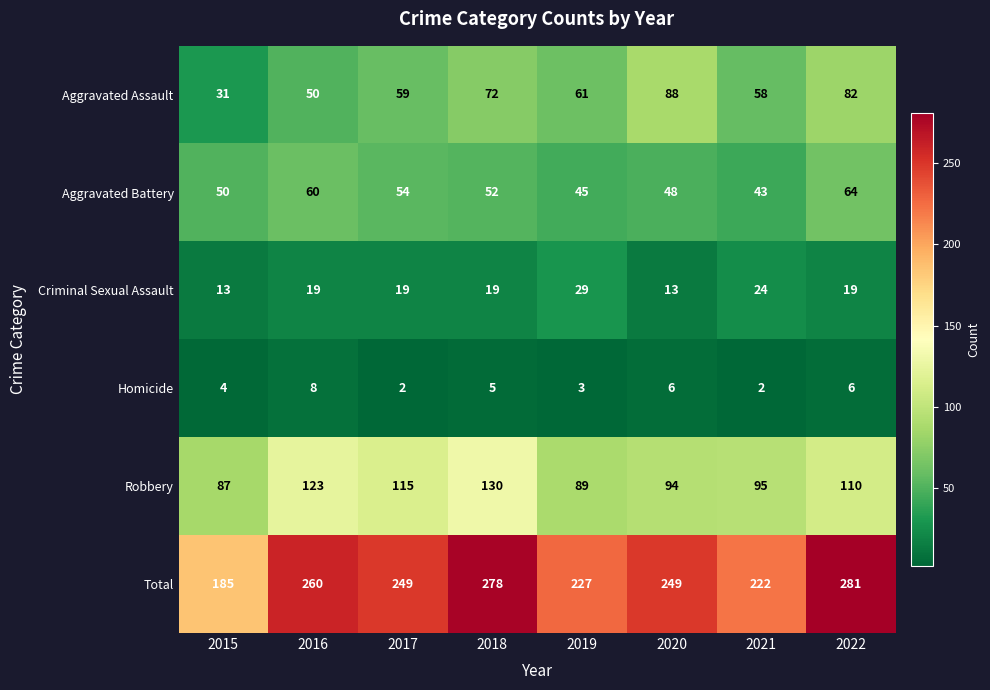

Where does the Aggravated Battery series first go above 52?

2016